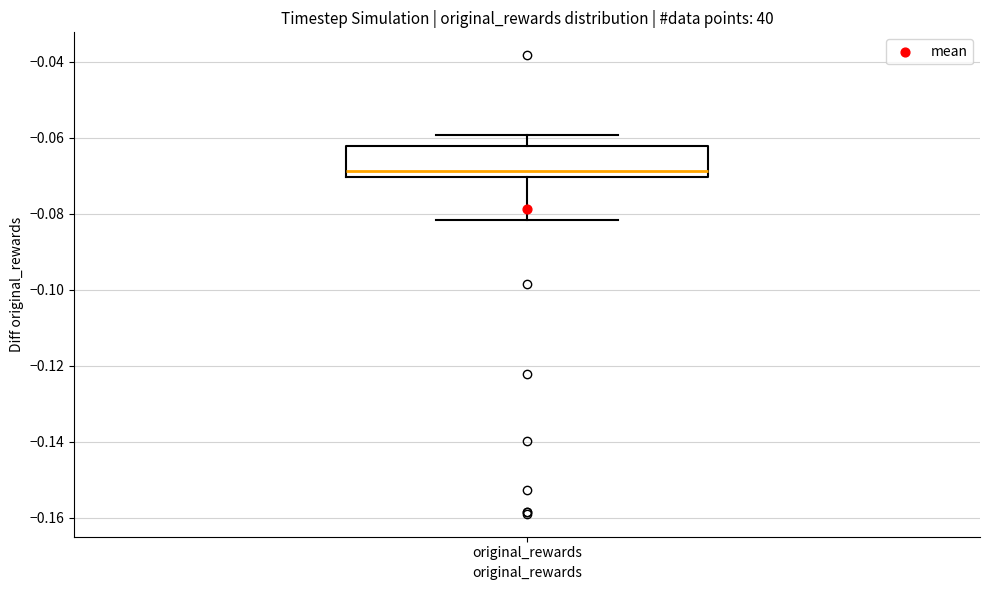

Where is the upper edge of the box for original_rewards on the y-axis? The values are not printed on the chart, so give them approximately, as read against the axis.

-0.062